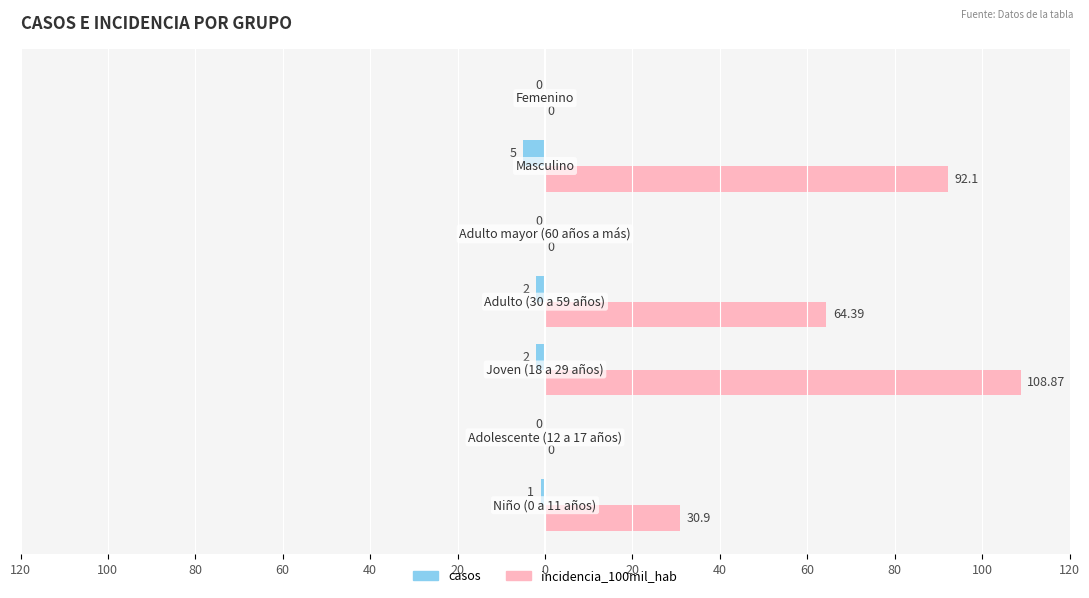

What are all the series names shown in the legend?

casos, incidencia_100mil_hab